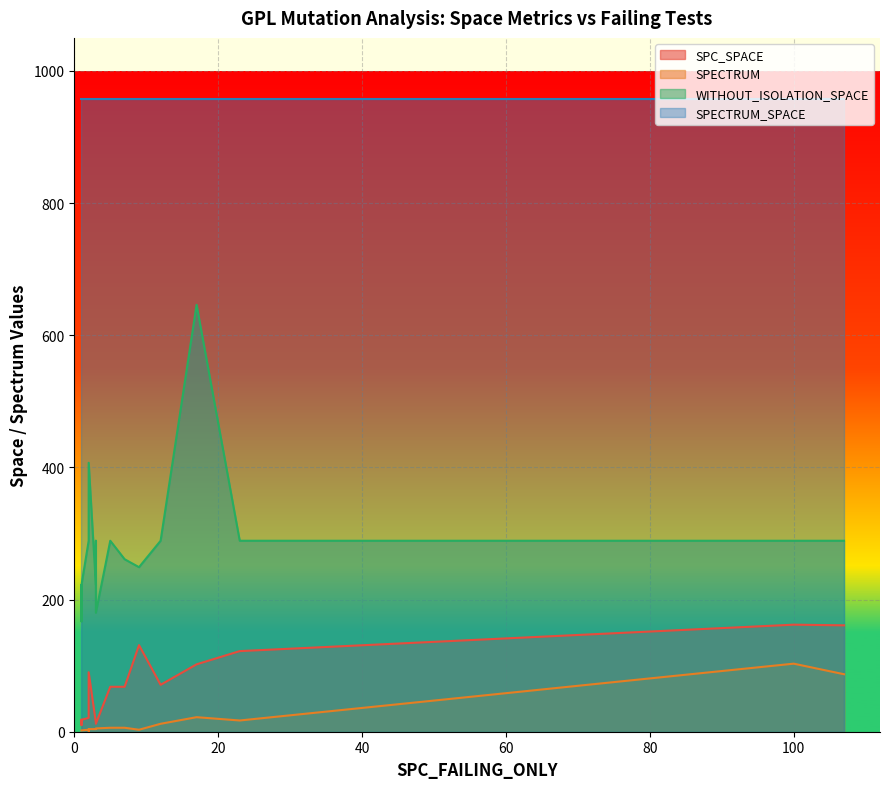

True or false: WITHOUT_ISOLATION_SPACE has more than 1 points higher than both neighbors.

True